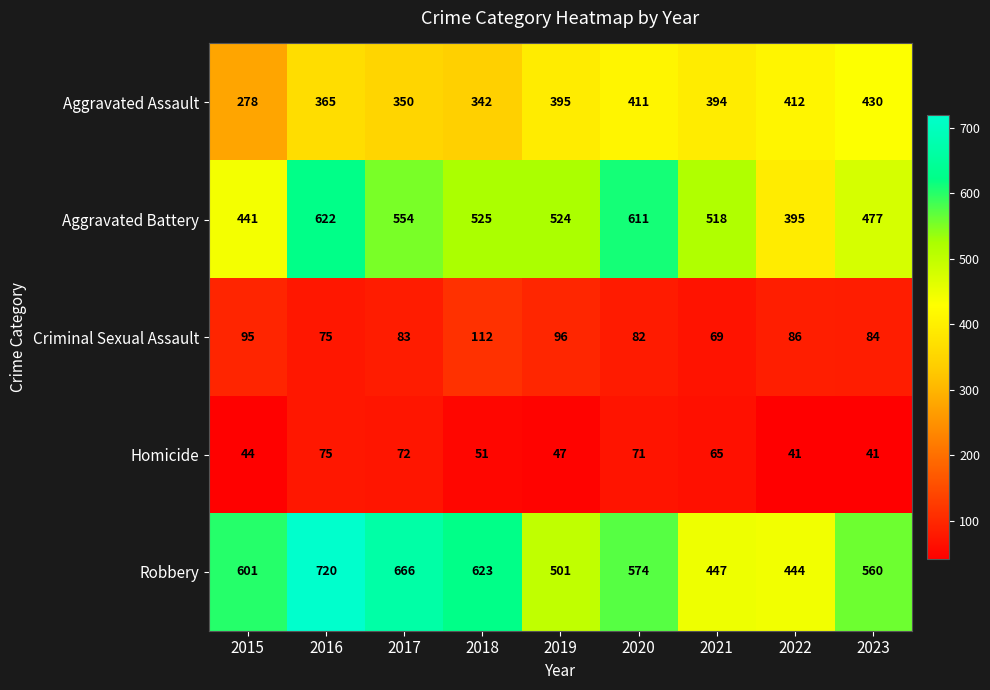

At which category is the sum across all series the highest?

2016